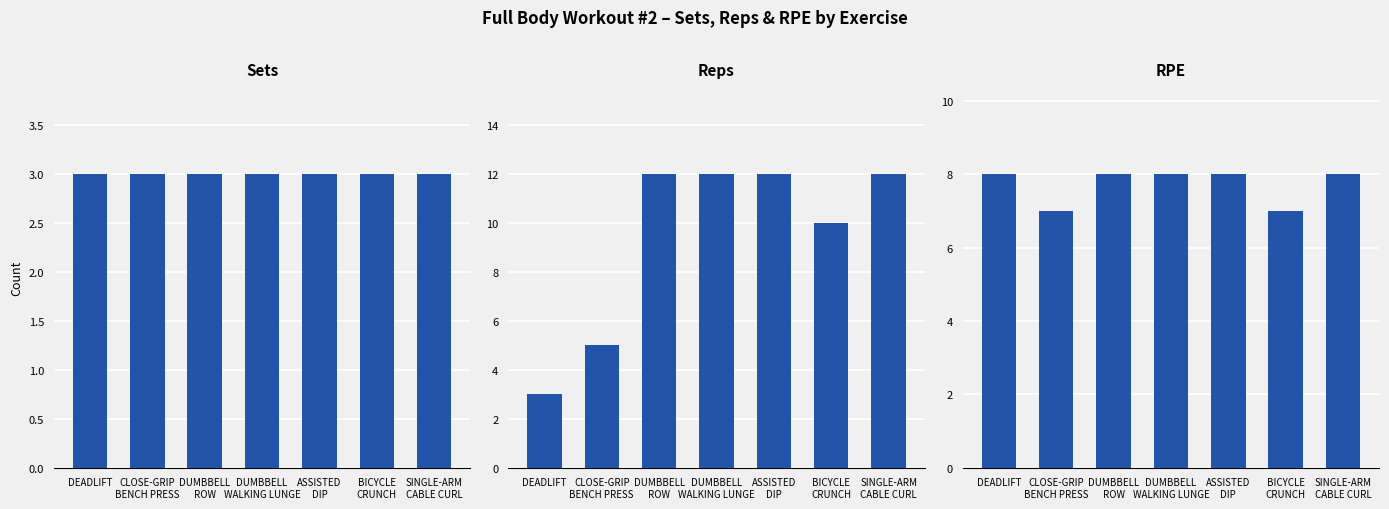

What value does the Sets series have at DUMBBELL
WALKING LUNGE?

3